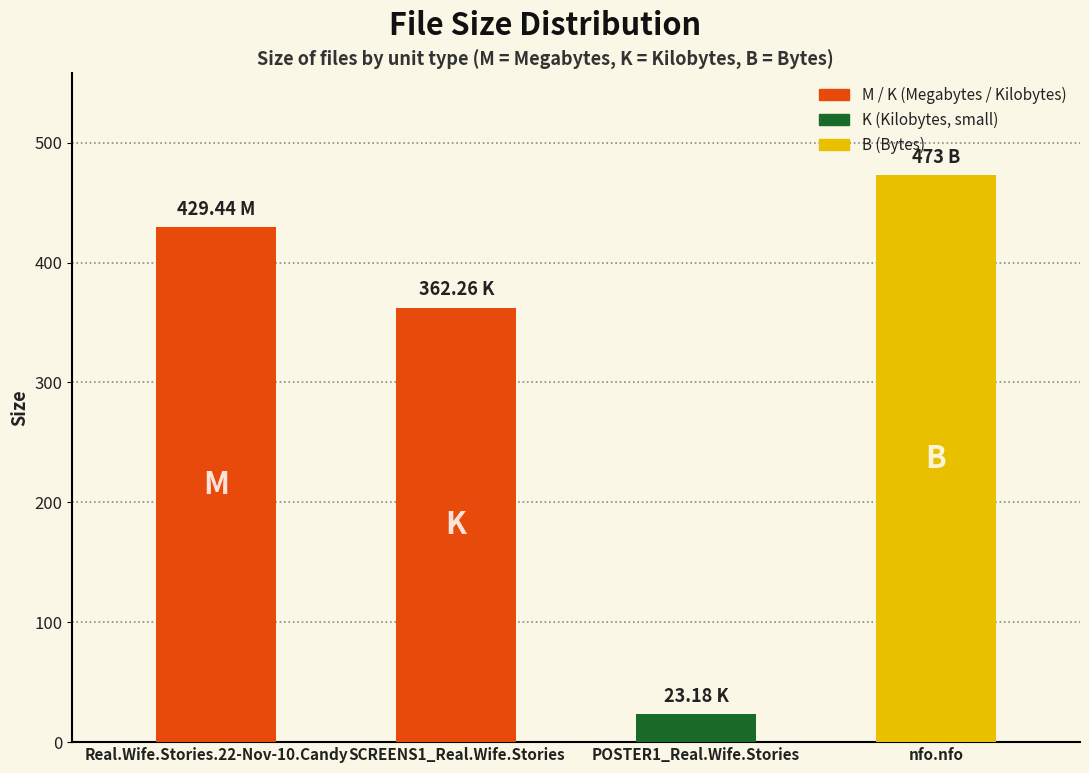

List the labels in order of value, smallest first.

POSTER1_Real.Wife.Stories, SCREENS1_Real.Wife.Stories, Real.Wife.Stories.22-Nov-10.Candy, nfo.nfo